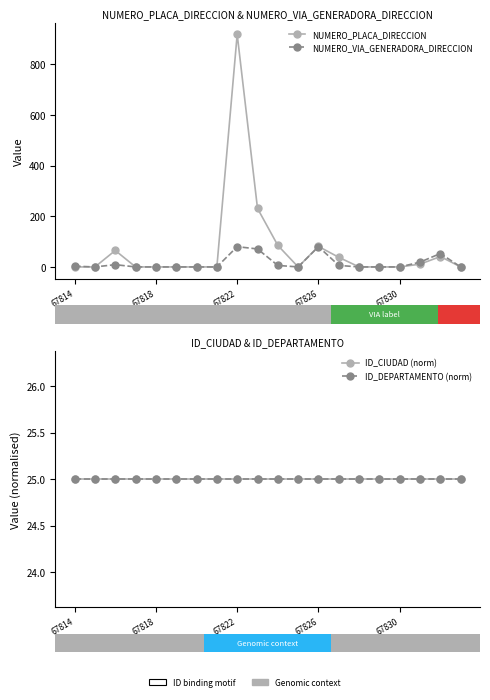

Reading left to right, extract all data points from this chart.

NUMERO_PLACA_DIRECCION: 0	0	65	0	0	0	0	0	918	231	85	0	81	38	0	0	0	11	41	0
NUMERO_VIA_GENERADORA_DIRECCION: 3	0	9	0	0	0	0	0	80	71	6	0	80	6	0	0	0	19	53	0
ID_CIUDAD (norm): 25	25	25	25	25	25	25	25	25	25	25	25	25	25	25	25	25	25	25	25
ID_DEPARTAMENTO (norm): 25	25	25	25	25	25	25	25	25	25	25	25	25	25	25	25	25	25	25	25